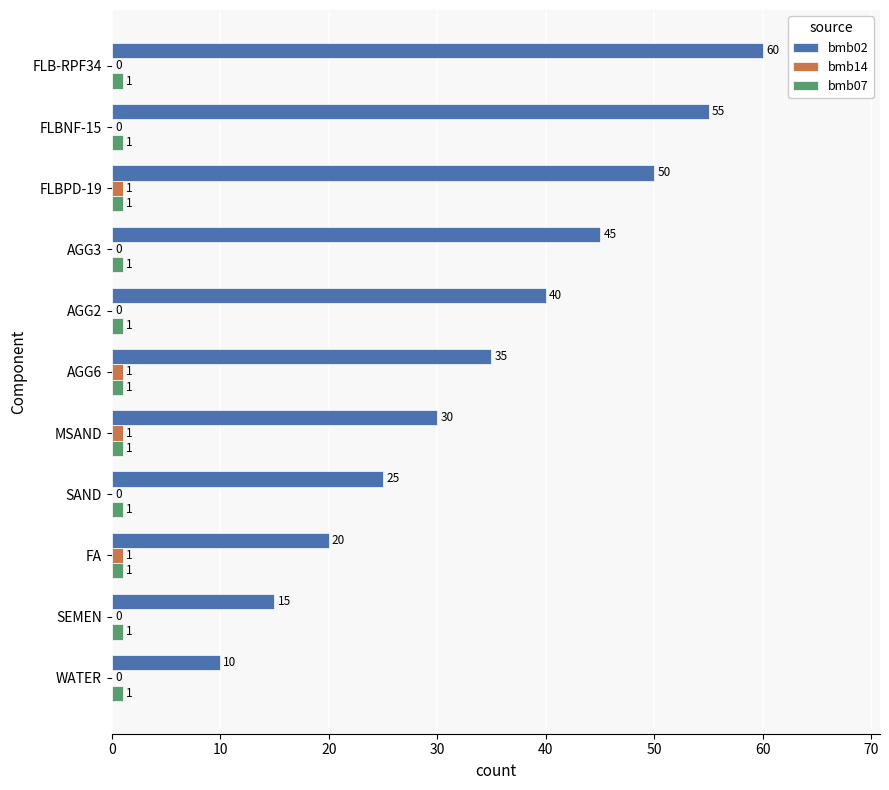

What is the sum of all bmb02 values?

385